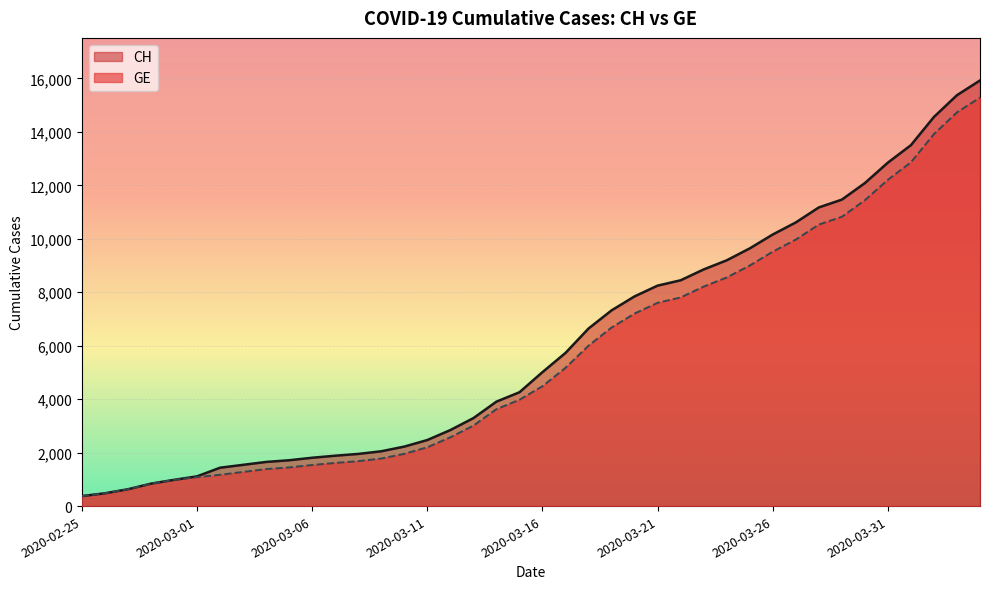

The value of CH at 2020-03-18 is 6644. True or false?

True